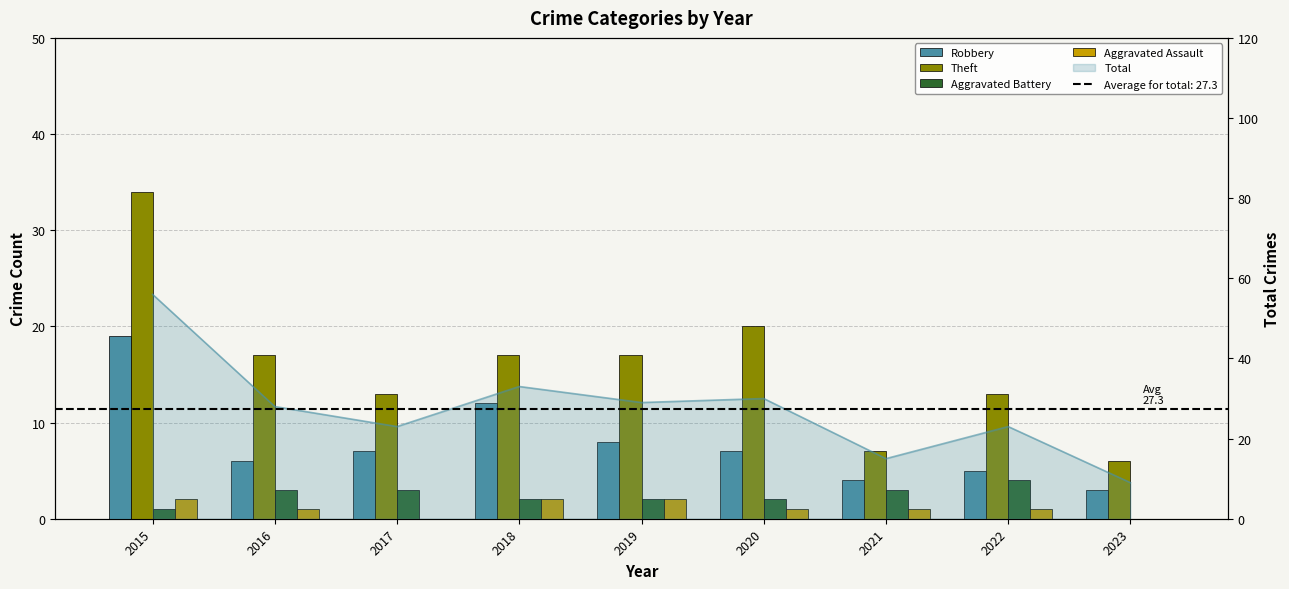

Reading right to left, what are all the values shown in this chart?

Robbery: 2023=3	2022=5	2021=4	2020=7	2019=8	2018=12	2017=7	2016=6	2015=19
Theft: 2023=6	2022=13	2021=7	2020=20	2019=17	2018=17	2017=13	2016=17	2015=34
Aggravated Battery: 2023=0	2022=4	2021=3	2020=2	2019=2	2018=2	2017=3	2016=3	2015=1
Aggravated Assault: 2023=0	2022=1	2021=1	2020=1	2019=2	2018=2	2017=0	2016=1	2015=2